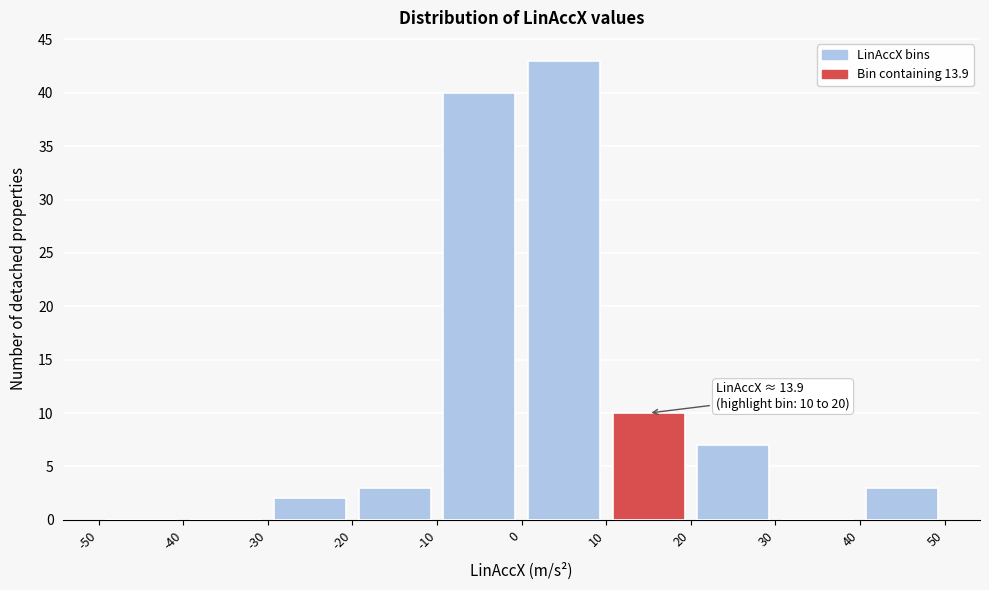

Over which range of the x-axis is the bar tallest?

0 to 10